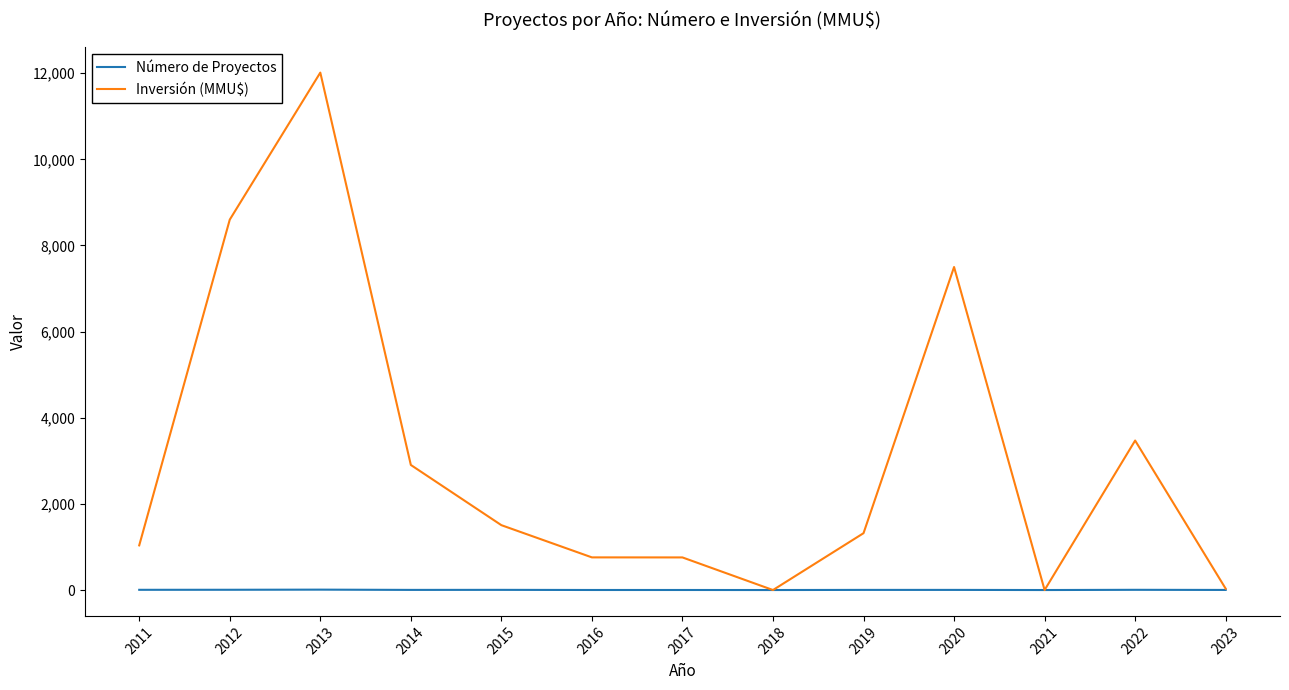

In Inversión (MMU$), how many points are lower than both neighbors (excluding endpoints)?

2